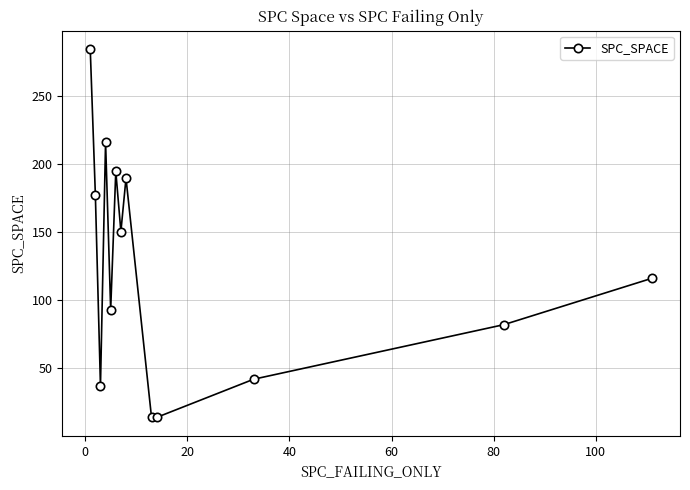

How many data points does each series have?

13